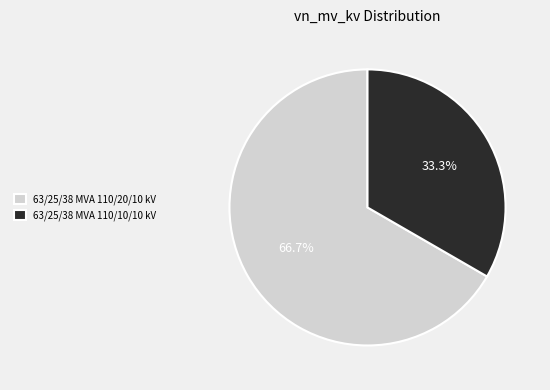

The 63/25/38 MVA 110/20/10 kV slice represents 54% of the pie. True or false?

False